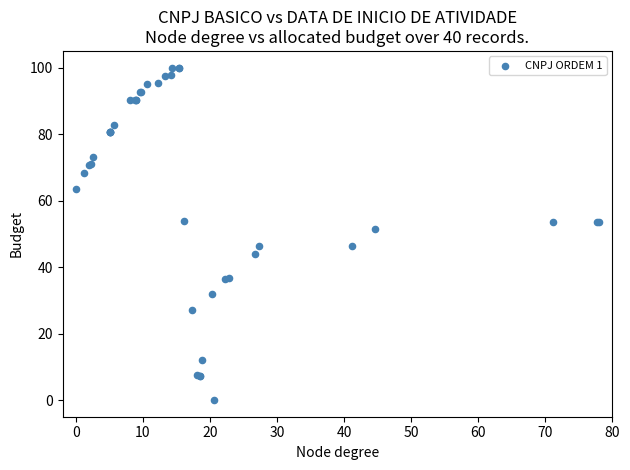

What Y value in the scatter plot is closest to 50?

51.3